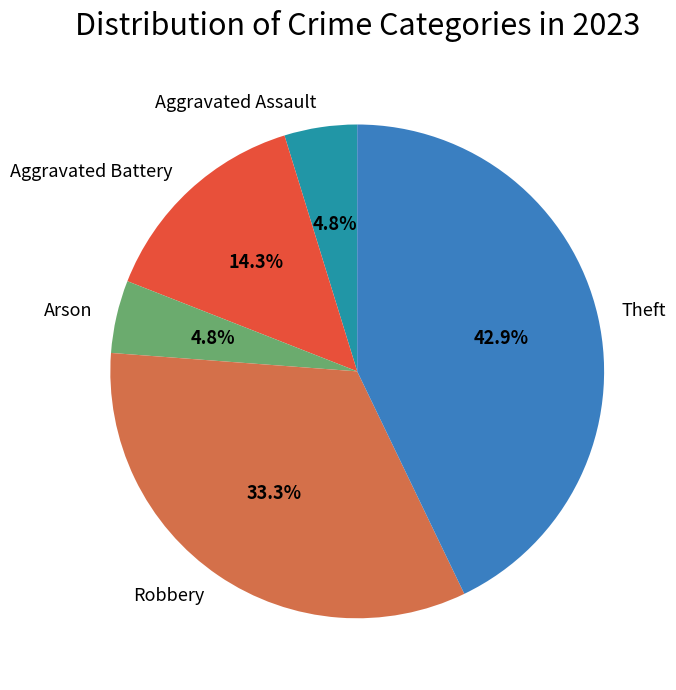

Which has a higher value, Theft or Robbery?

Theft